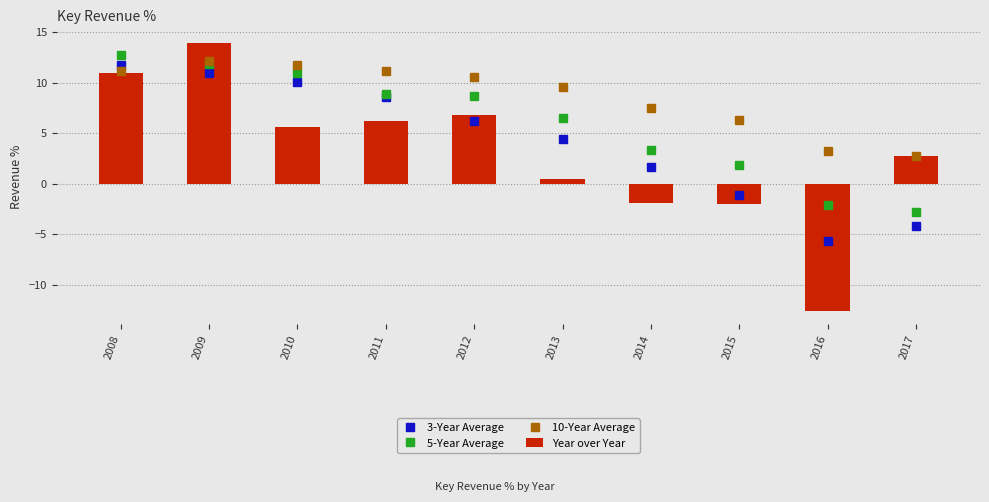

At how many categories does at least one series exceed 0?

10